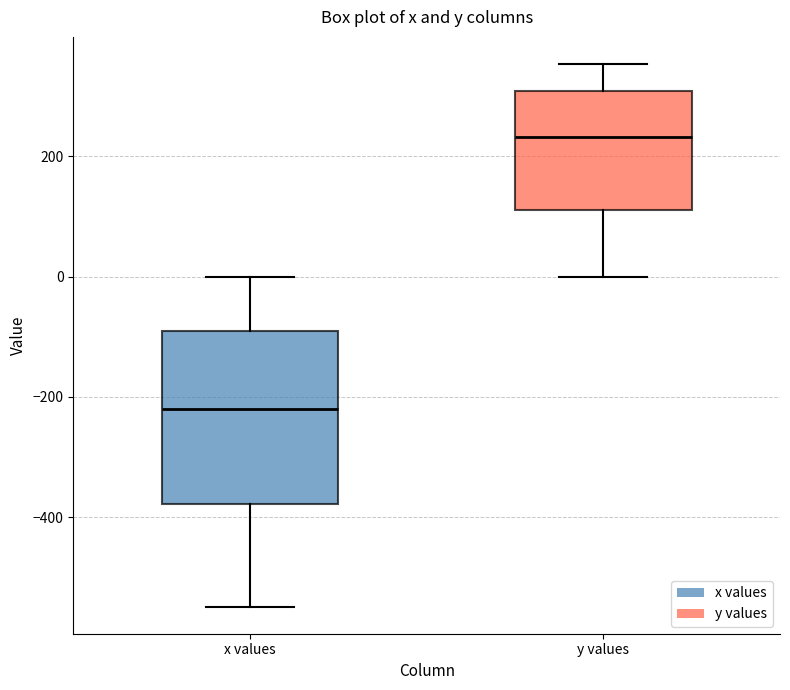

Reading left to right, transcribe this box plot: for each box, give where its median line is, the range the box spans, and where its two whiskers end, as read against the y-axis. The values are not printed on the chart, so give them approximately, as read against the axis.

x values: median -220, box -380 to -100, whiskers -540 to 0
y values: median 240, box 120 to 300, whiskers 0 to 360